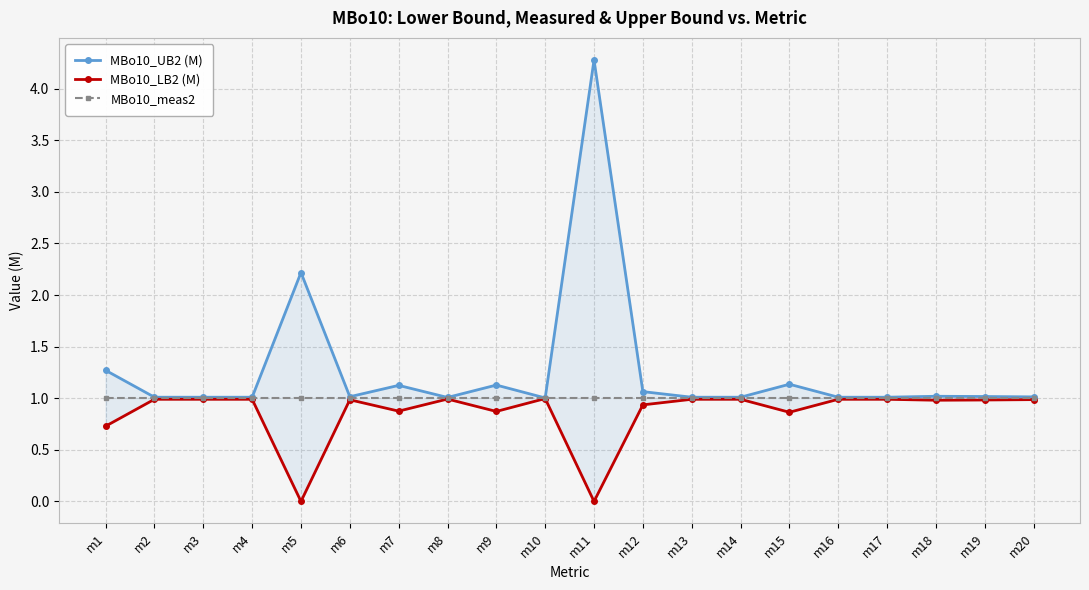

At which category is the sum across all series the highest?

m11